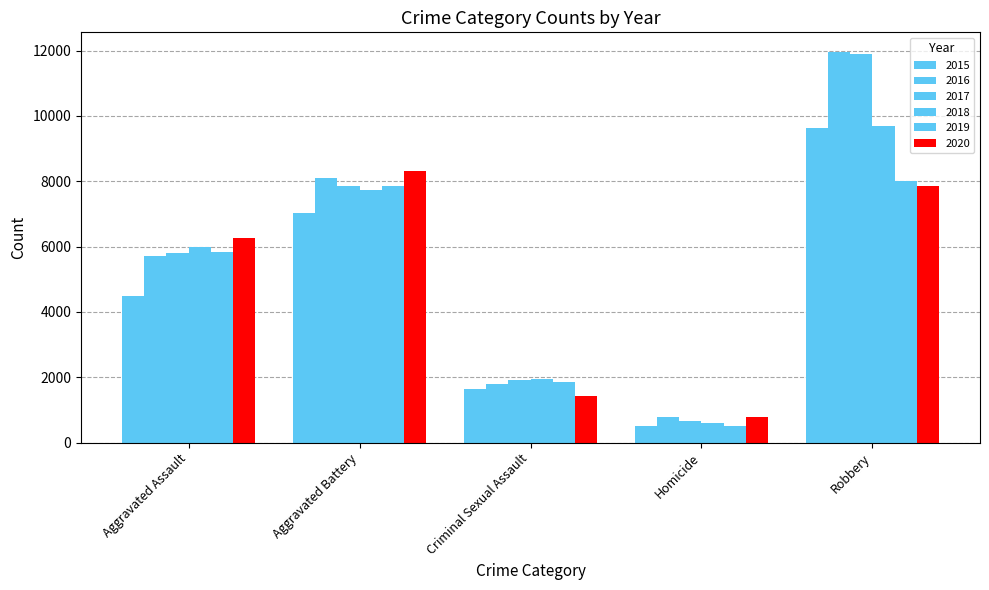

Between Aggravated Battery and Robbery, which series saw the biggest shift?

2017